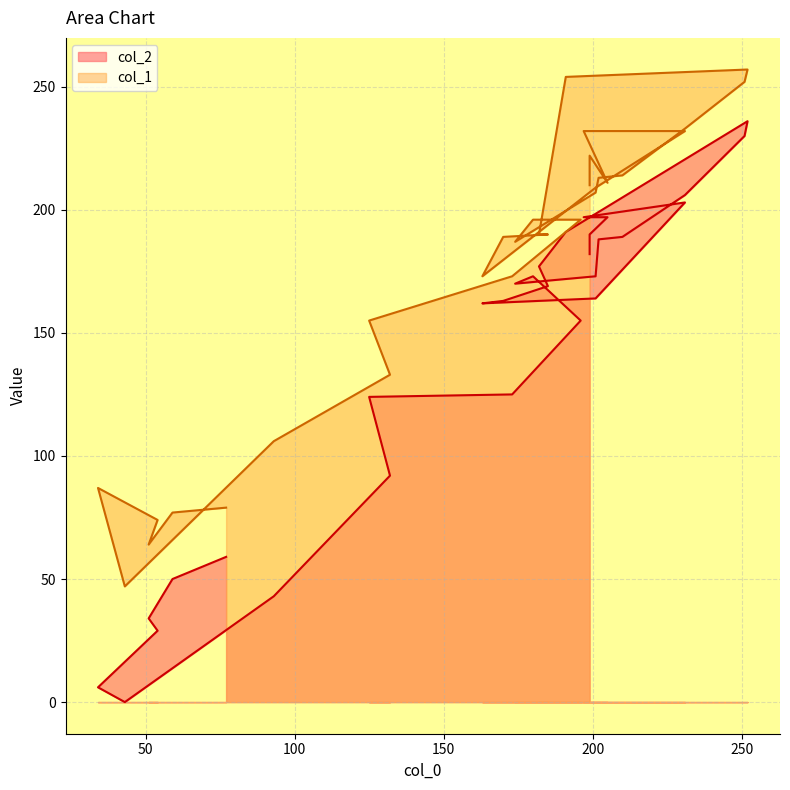

The col_2 series shows 20 at 100. True or false?

False